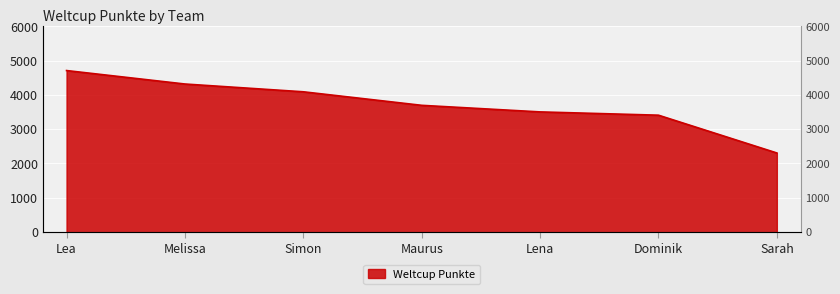

How many categories are shown in the chart?

7